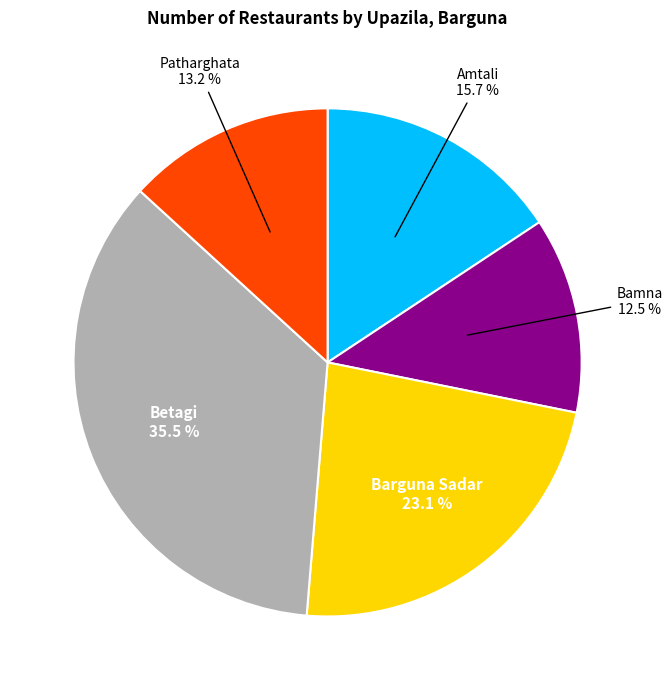

Which has a higher value, Patharghata or Barguna Sadar?

Barguna Sadar